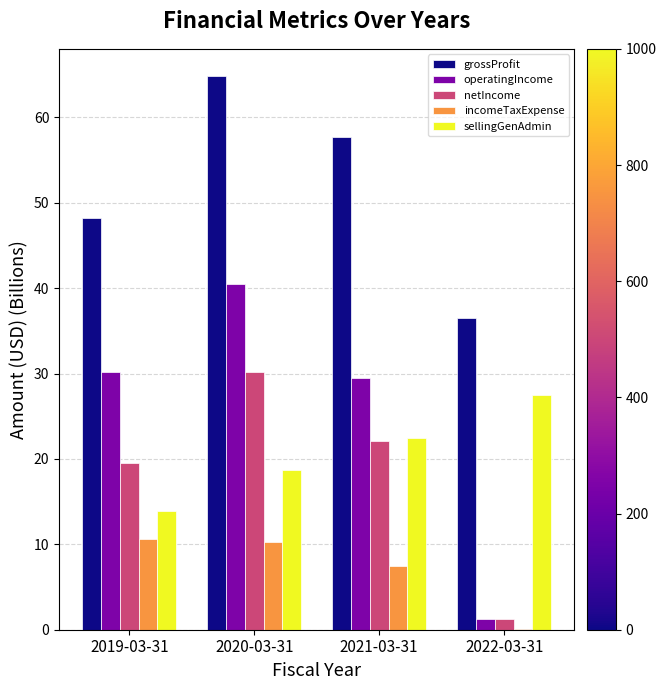

Between 2020-03-31 and 2022-03-31, which series saw the biggest shift?

operatingIncome